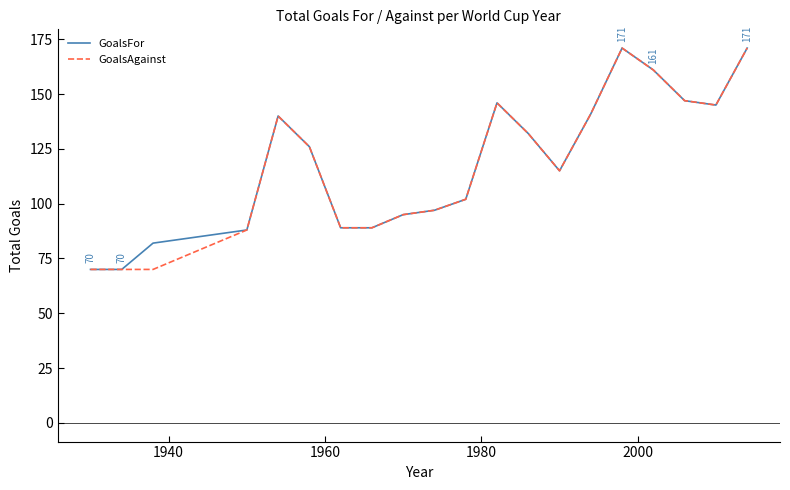

Does the chart have visible grid lines?

No